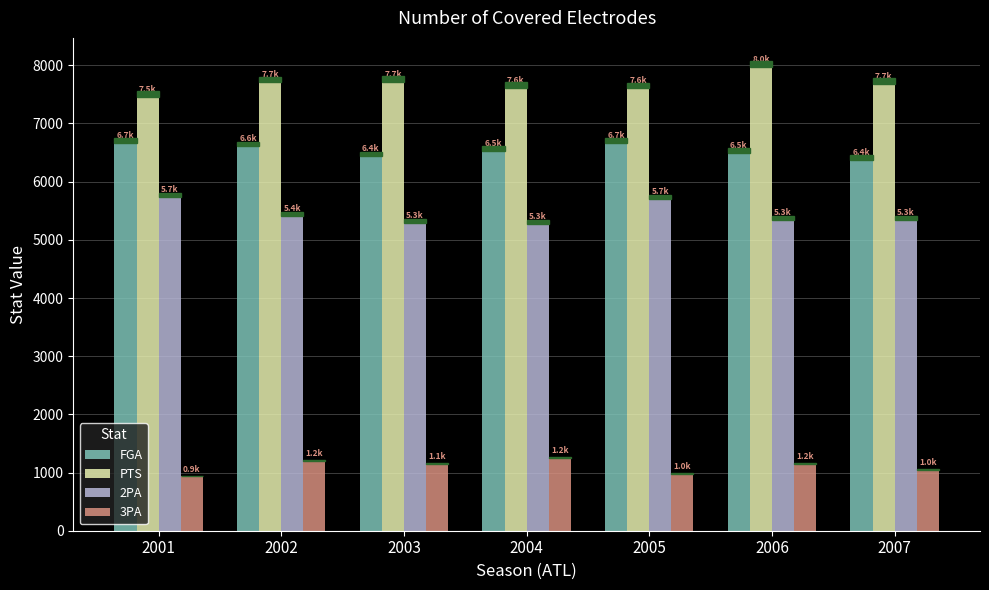

What is the difference between the PTS values at 2004 and 2006?

361